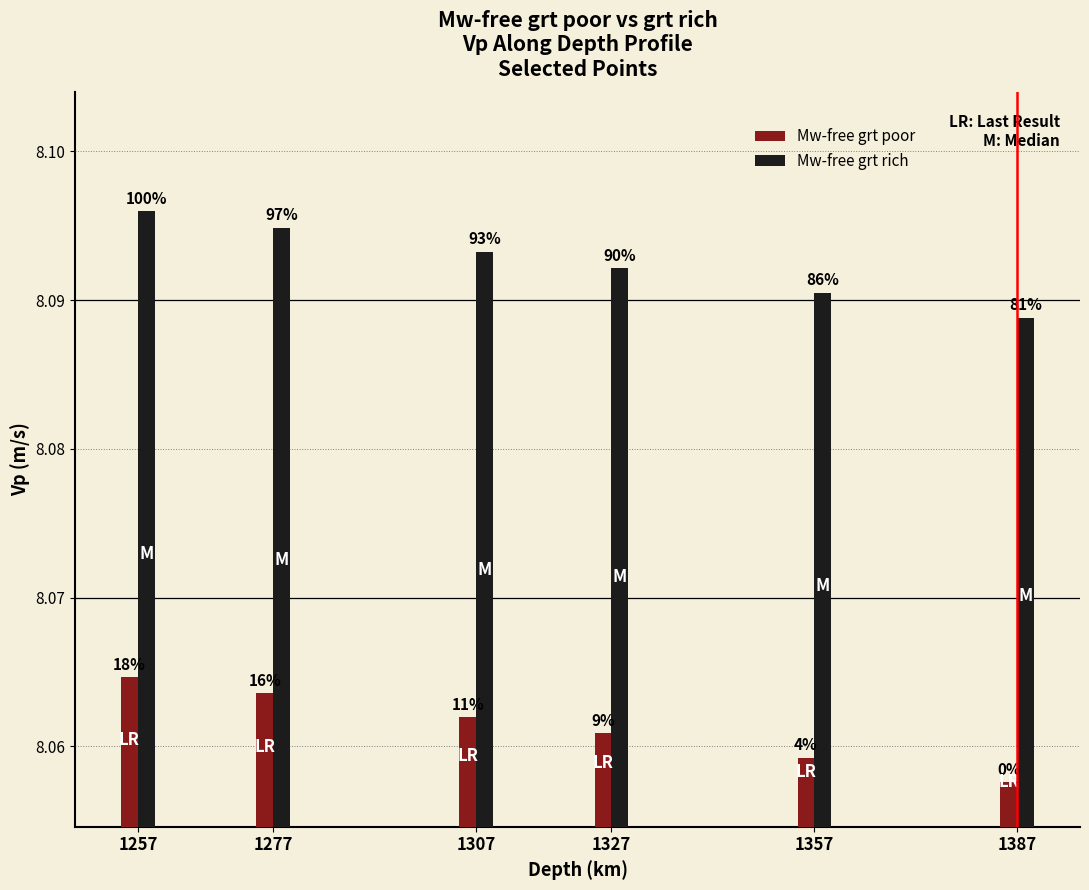

Reading left to right, extract all data points from this chart.

Mw-free grt poor: 1257=8.1	1277=8.1	1307=8.1	1327=8.1	1357=8.1	1387=8.1
Mw-free grt rich: 1257=8.1	1277=8.1	1307=8.1	1327=8.1	1357=8.1	1387=8.1